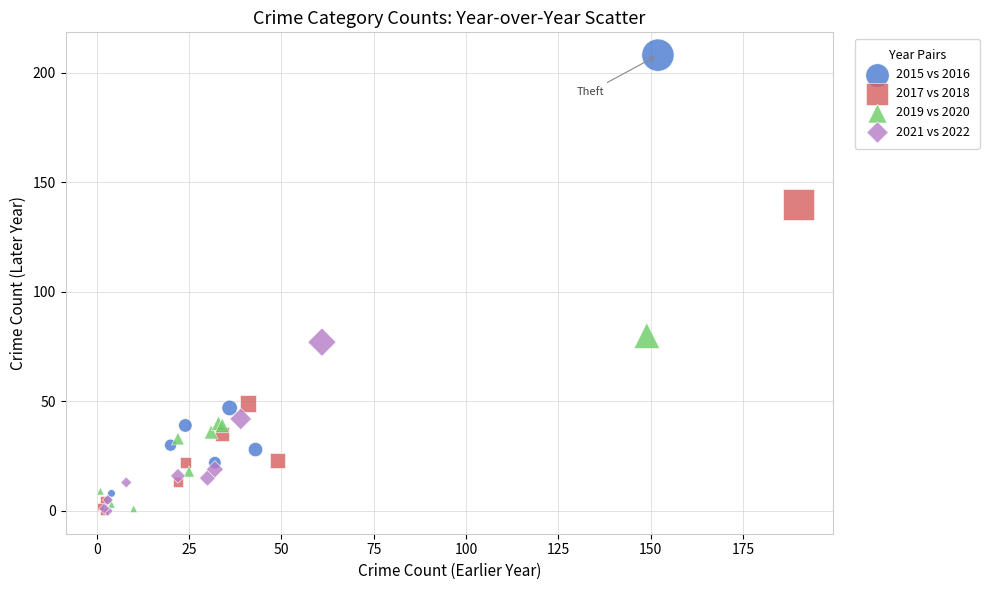

Which series has the largest Y range (max minus min)?

2015 vs 2016